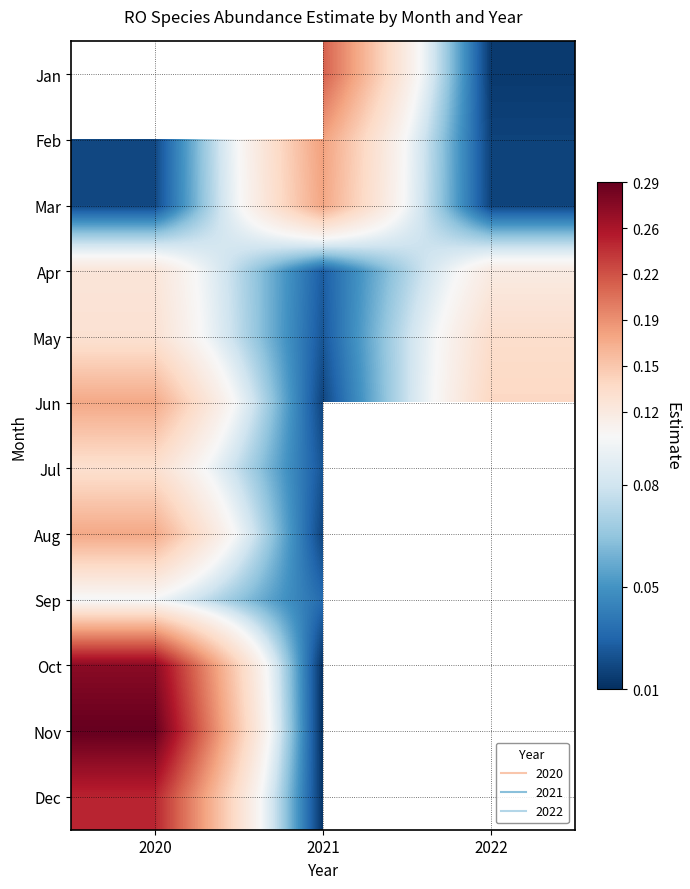

Which has a higher value, 2022 or 2021?

2021